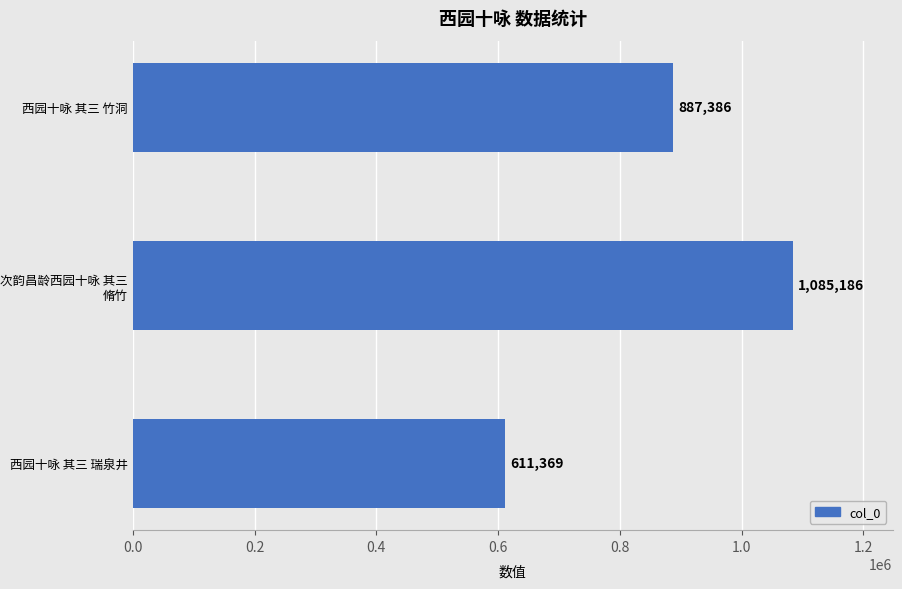

Approximately how many times larger is the value at 西园十咏 其三 瑞泉井 compared to 次韵昌龄西园十咏 其三 脩竹?

0.6